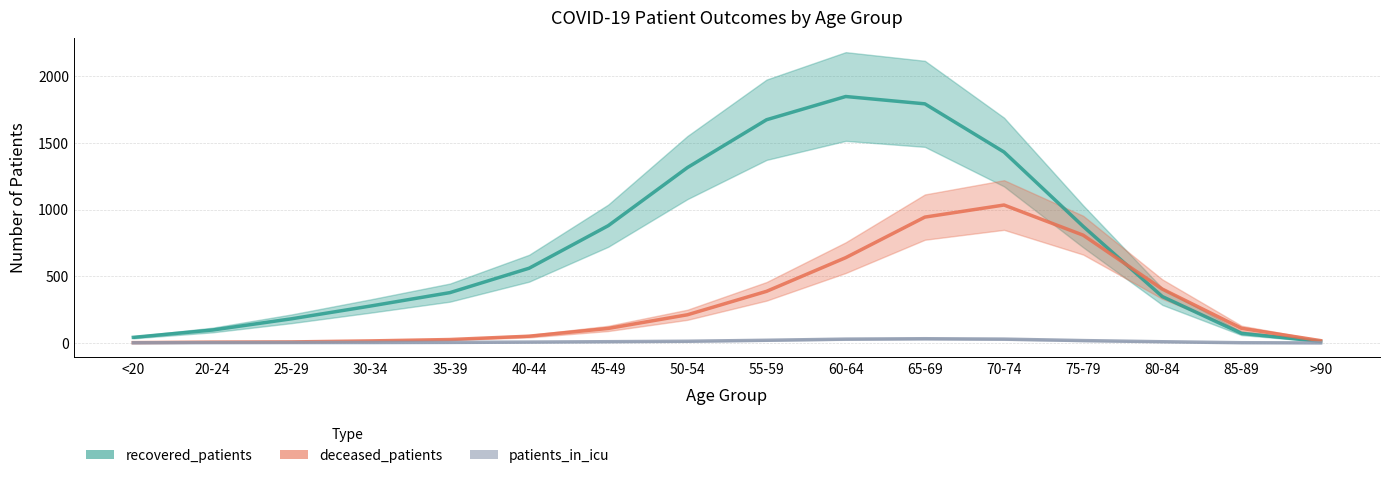

Rank the series at 30-34 from lowest to highest value.

patients_in_icu, deceased_patients, recovered_patients